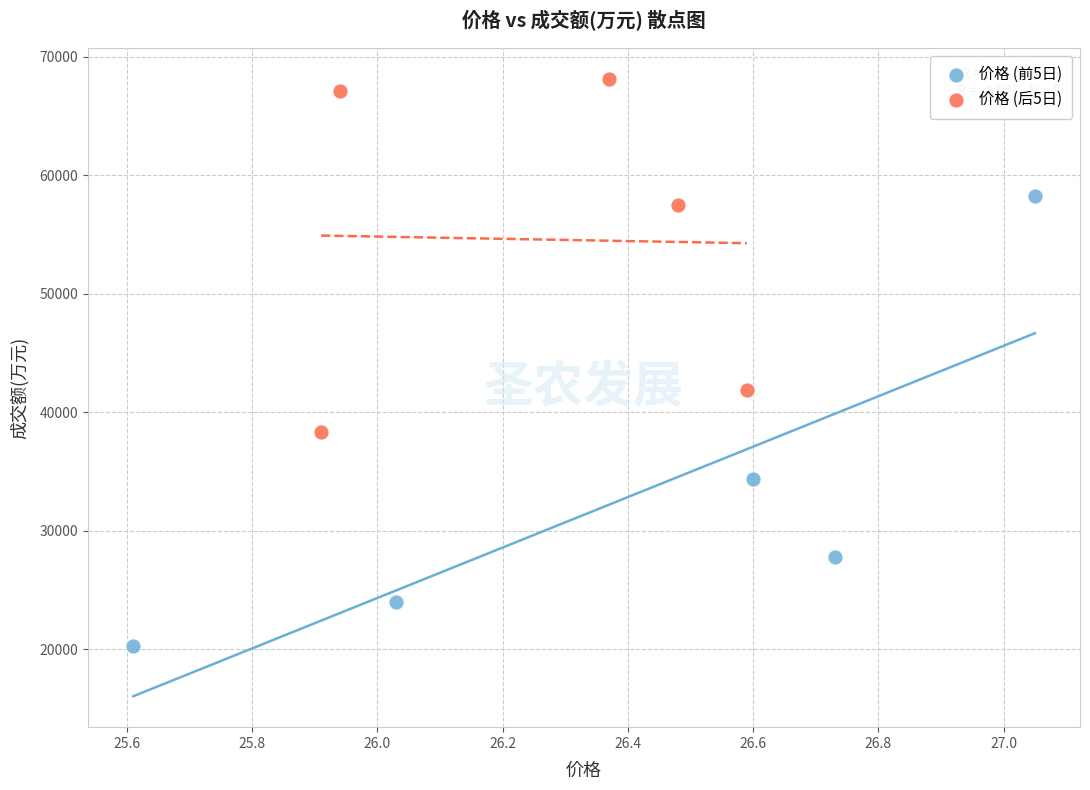

Which series has the widest spread of Y values?

价格 (前5日)